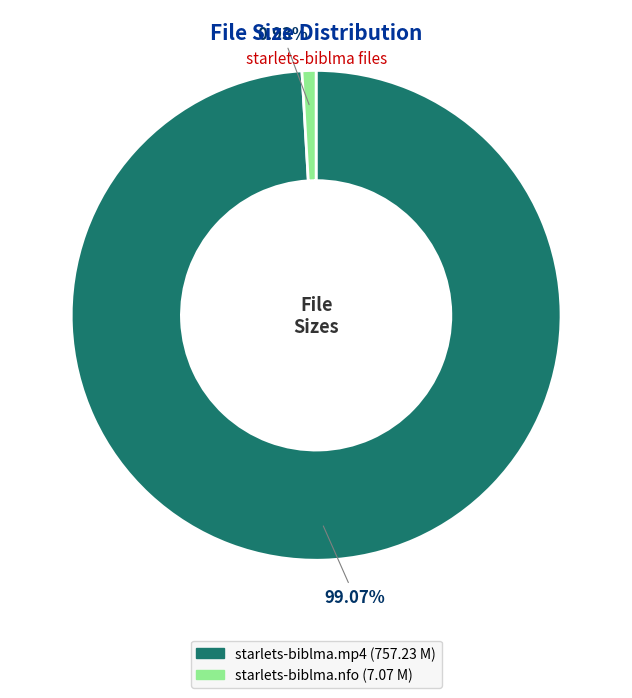

What is the smallest slice in the pie chart?

starlets-biblma.nfo